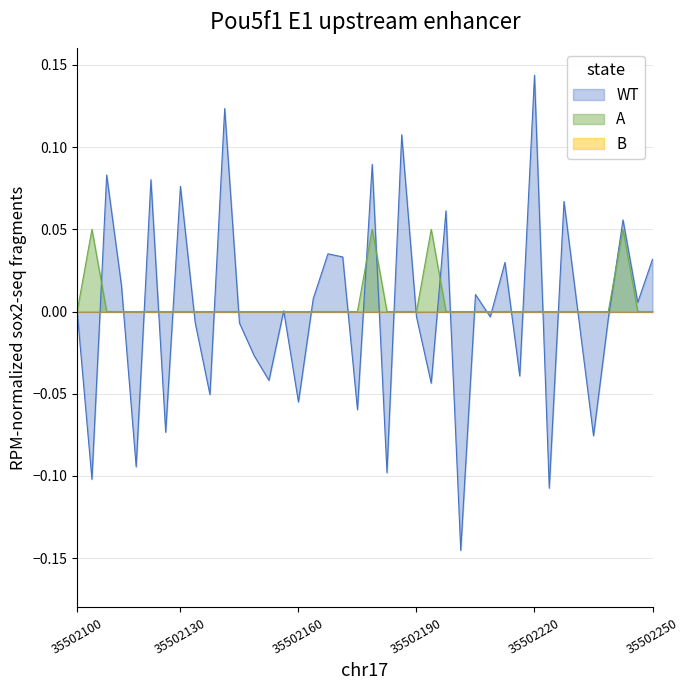

Which category has the highest value across all series?

35502220